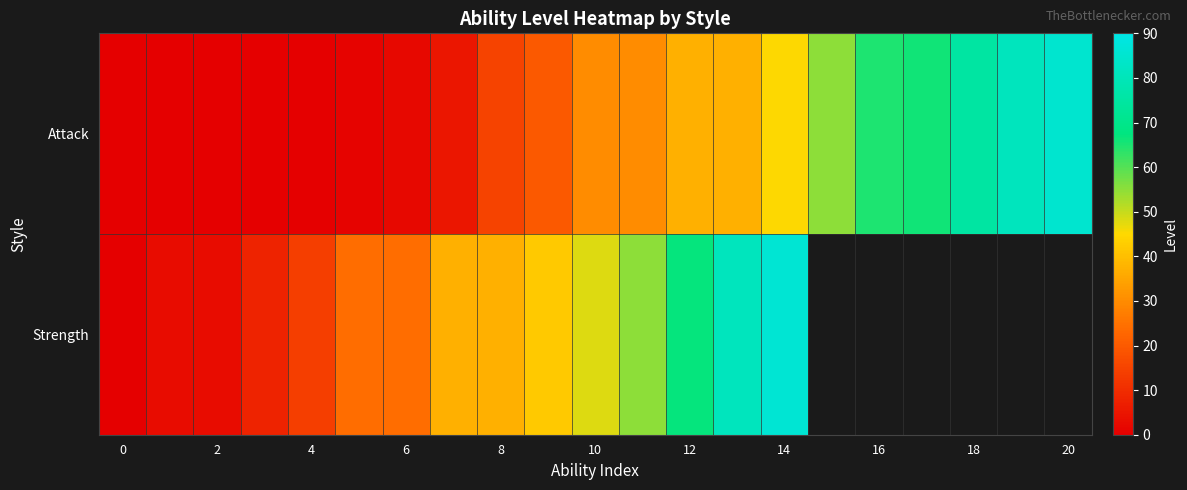

At which label does Attack first exceed 30?

12